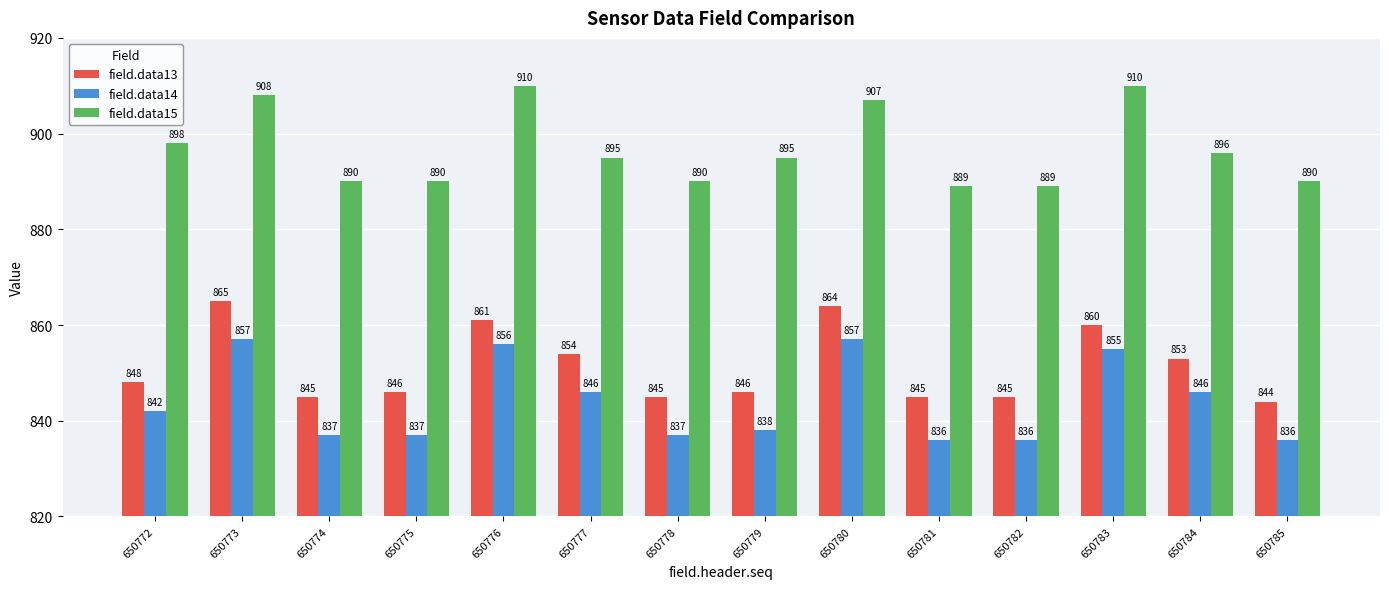

Between 650783 and 650784, which series saw the biggest shift?

field.data15